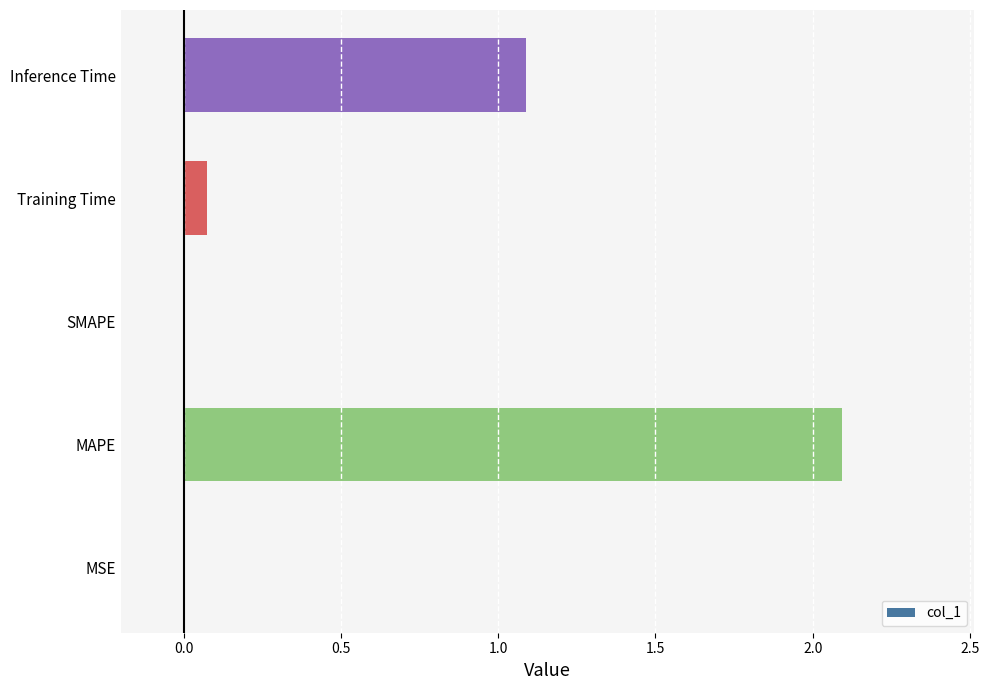

The chart shows a value of 1.1 at Inference Time. True or false?

True